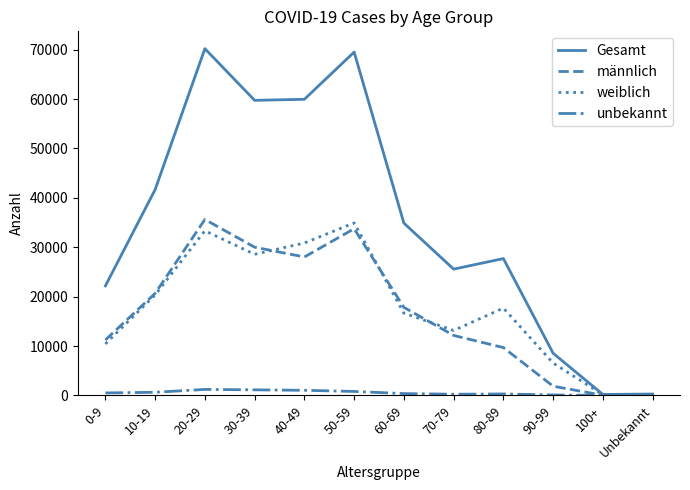

The weiblich series shows 25772 at 60-69. True or false?

False